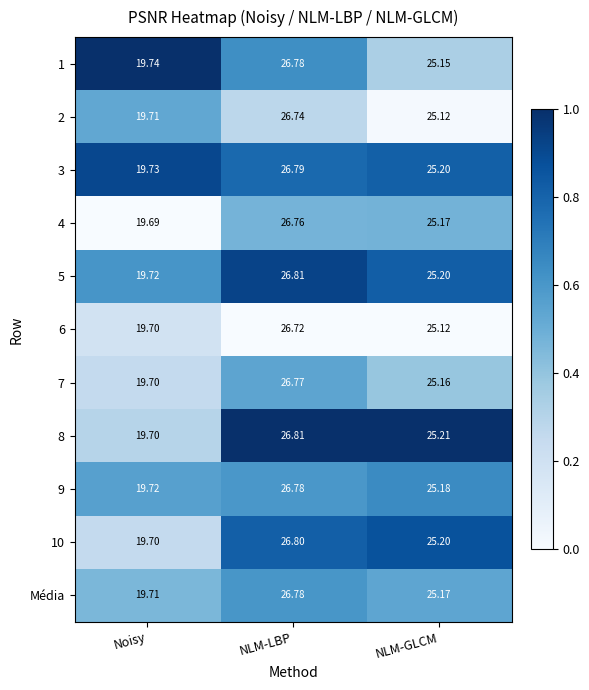

Which series has the widest spread of values?

8